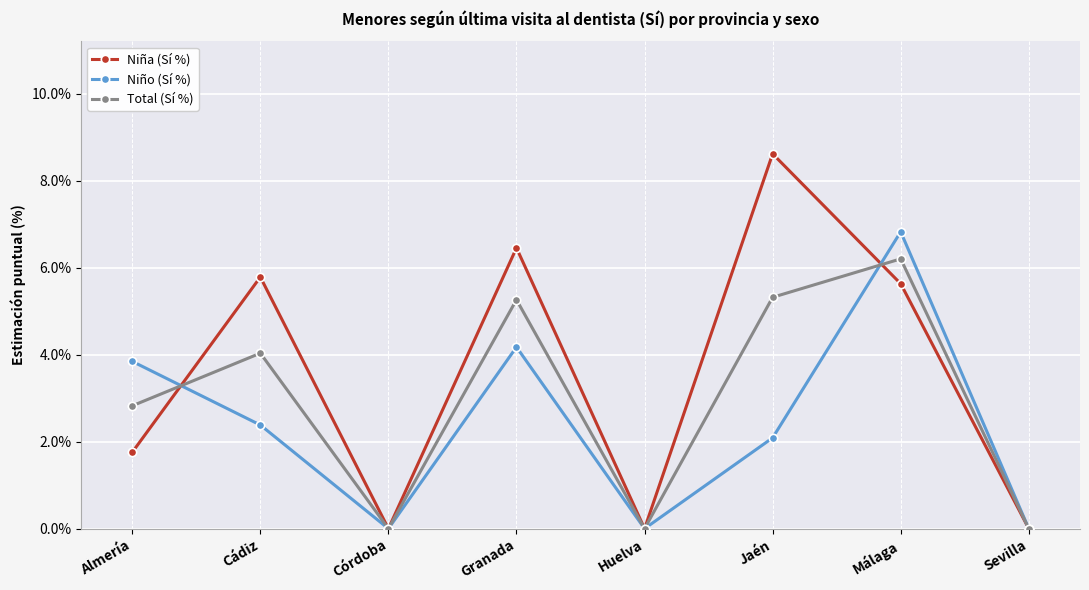

Reading left to right, list all the values displayed in this chart.

Niña (Sí %): 0.0	0.1	0.0	0.1	0.0	0.1	0.1	0.0
Niño (Sí %): 0.0	0.0	0.0	0.0	0.0	0.0	0.1	0.0
Total (Sí %): 0.0	0.0	0.0	0.1	0.0	0.1	0.1	0.0